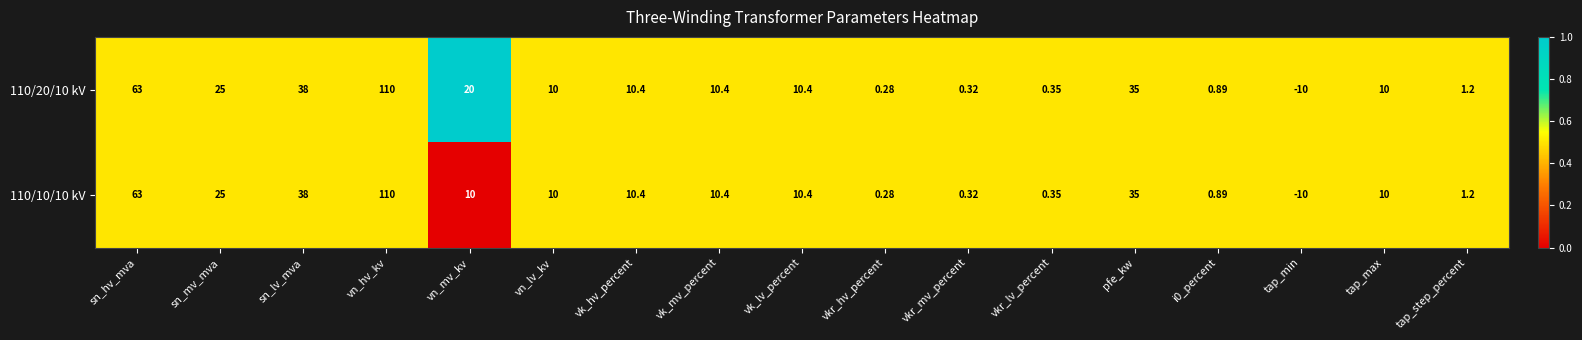

At which label does 110/20/10 kV first exceed 10?

sn_hv_mva